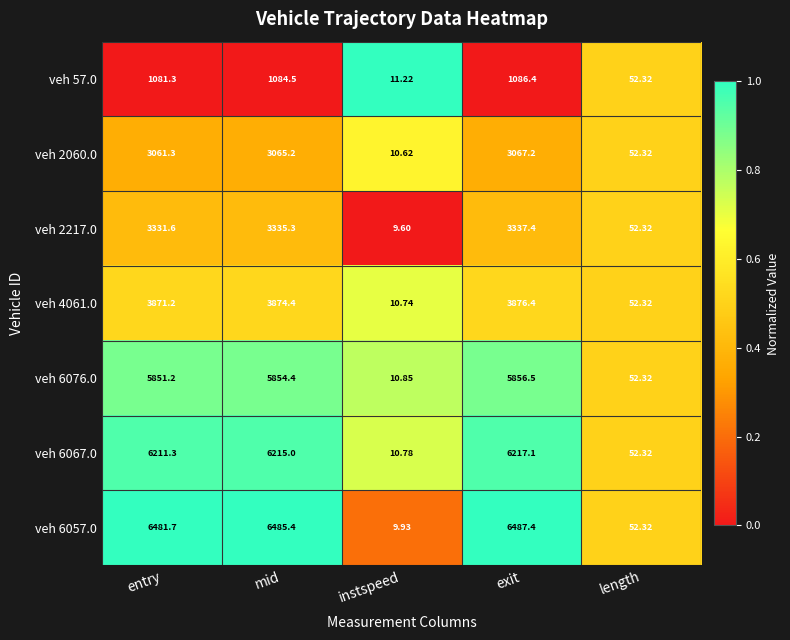

Rank the categories by veh 6057.0 value from lowest to highest.

instspeed, length, entry, mid, exit